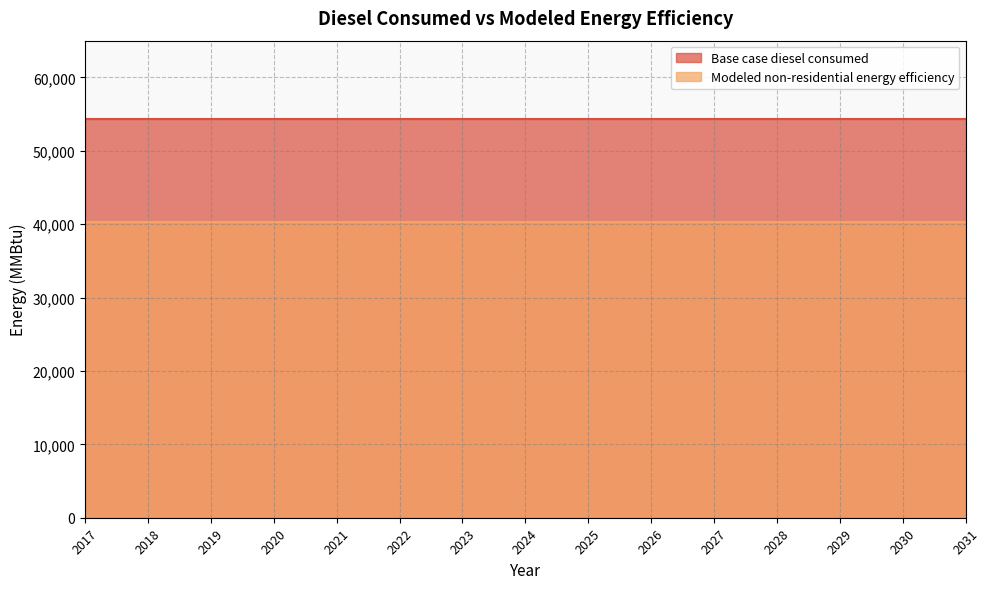

What is the total value across all series at 2026?

94621.5